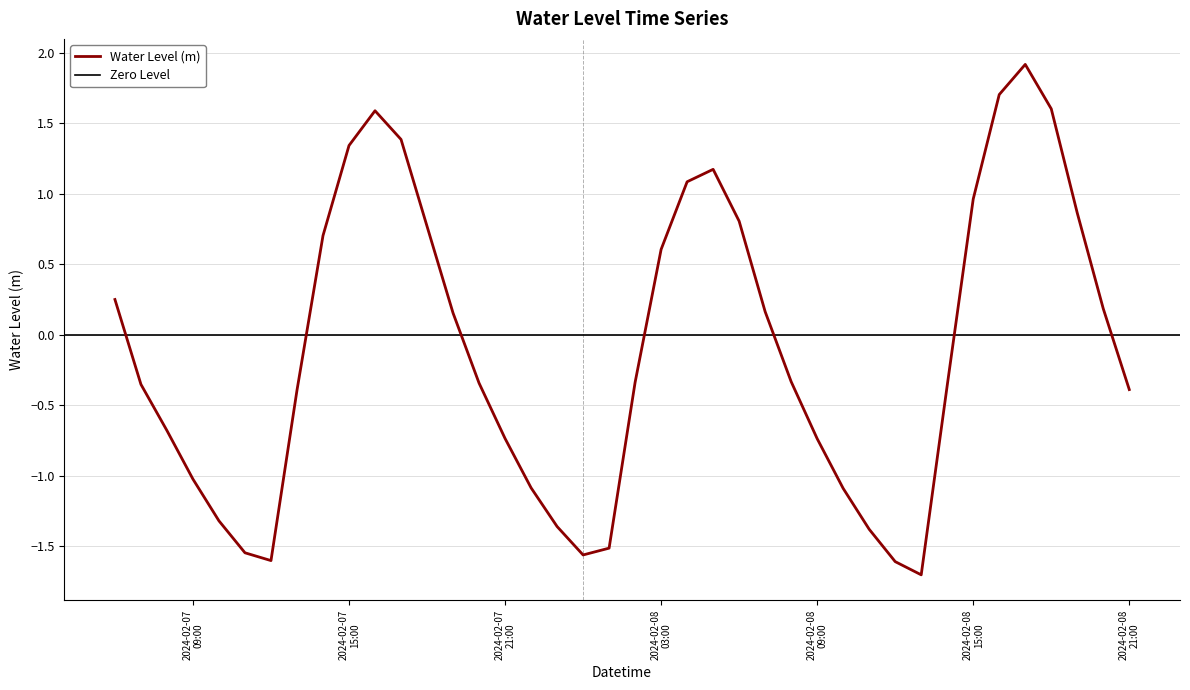

What is the highest value of the Water Level (m) series?

1.9